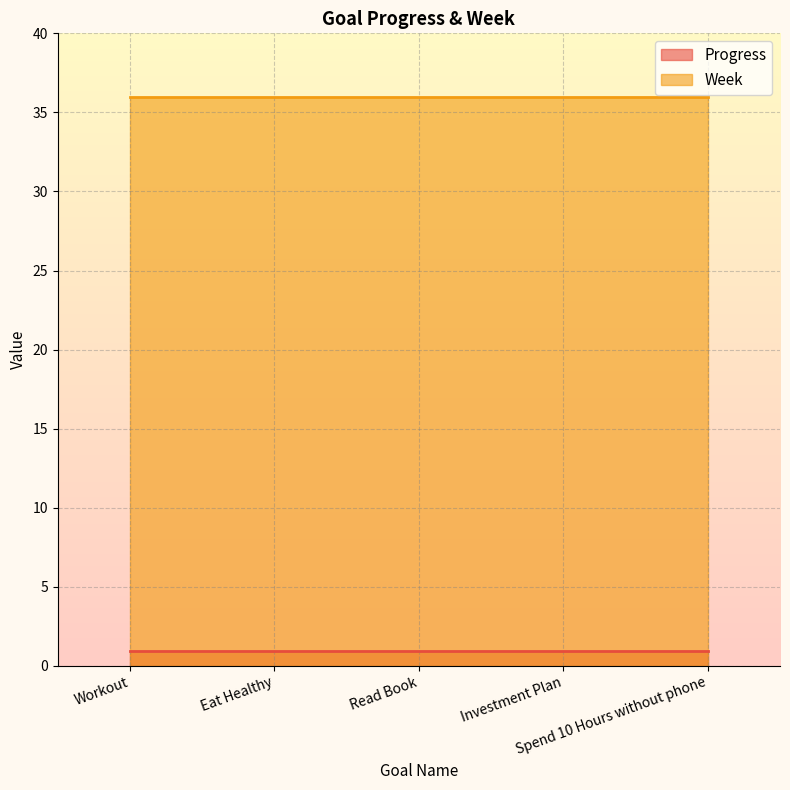

Which has a higher value, Eat Healthy or Workout?

Eat Healthy